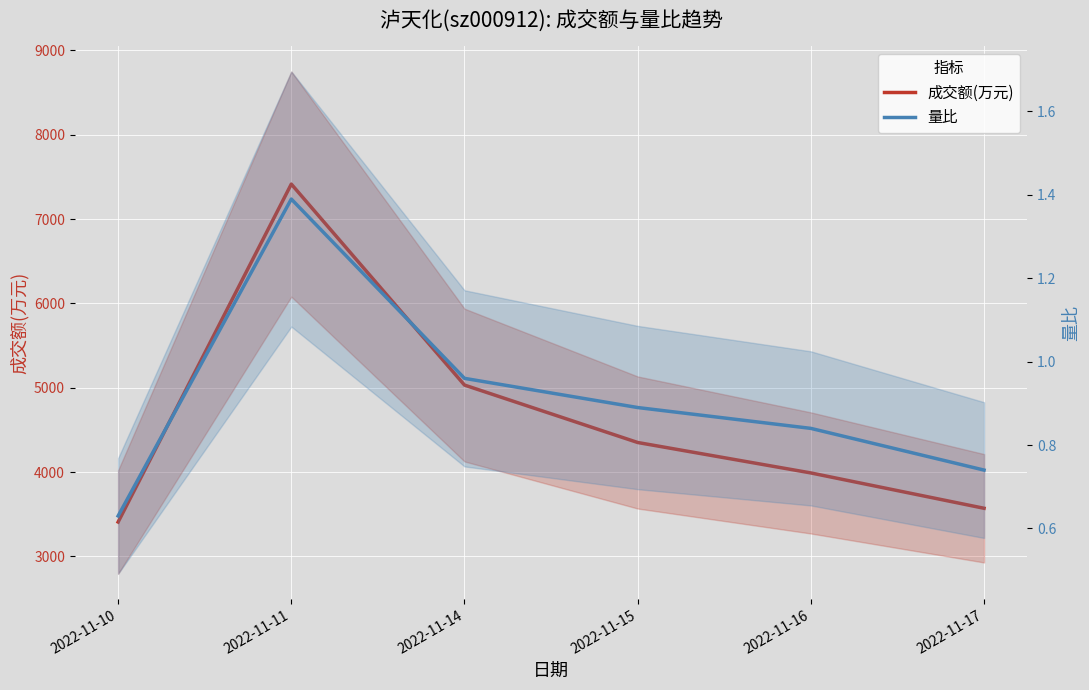

How many categories are shown in the chart?

6